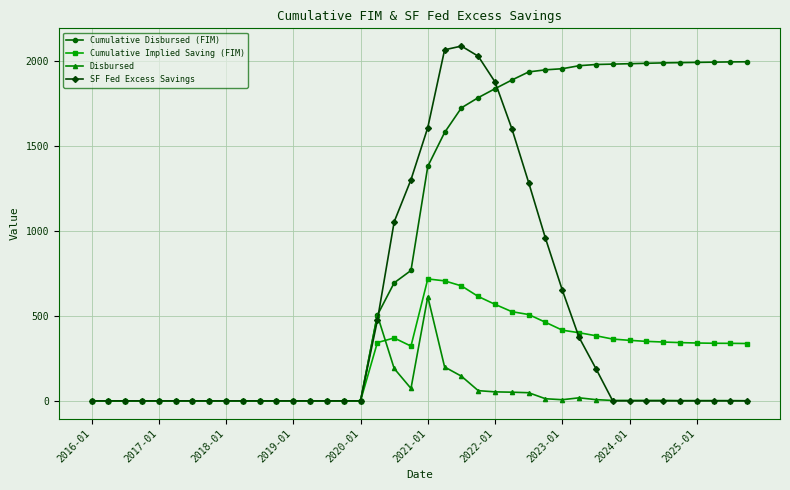

At how many categories does at least one series exceed 1228?

21